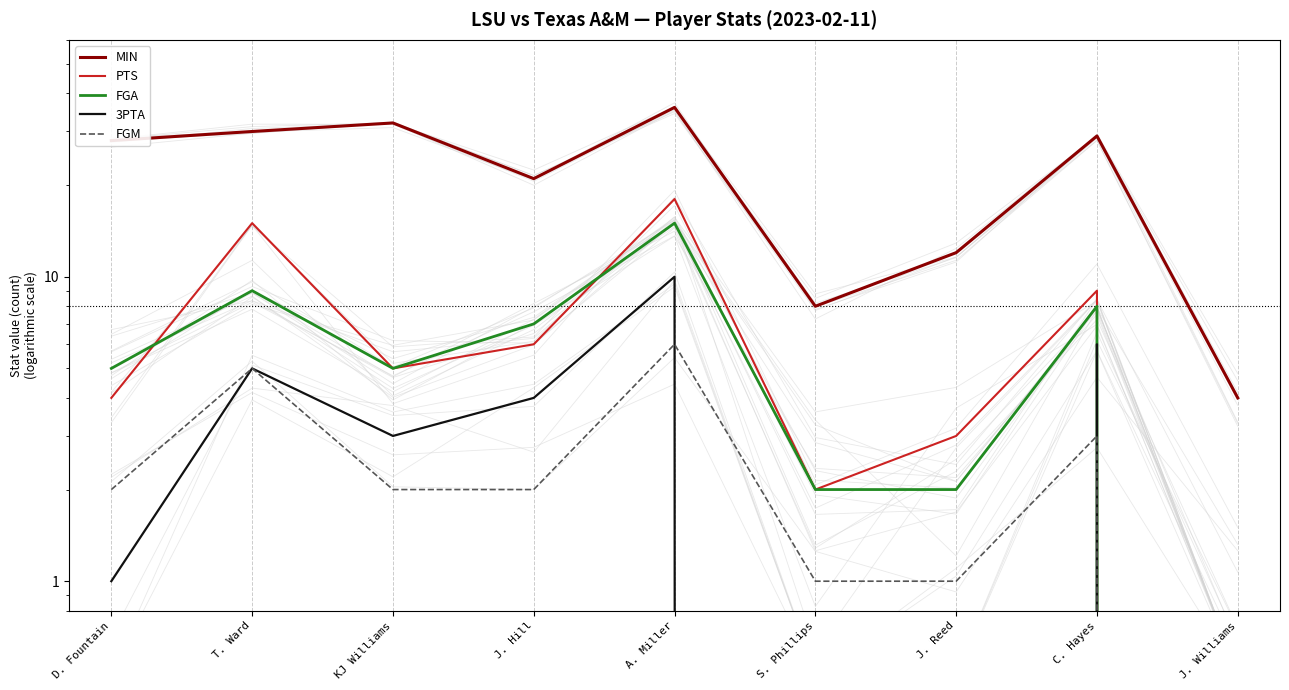

Where is the first local minimum for 3PTA?

KJ Williams